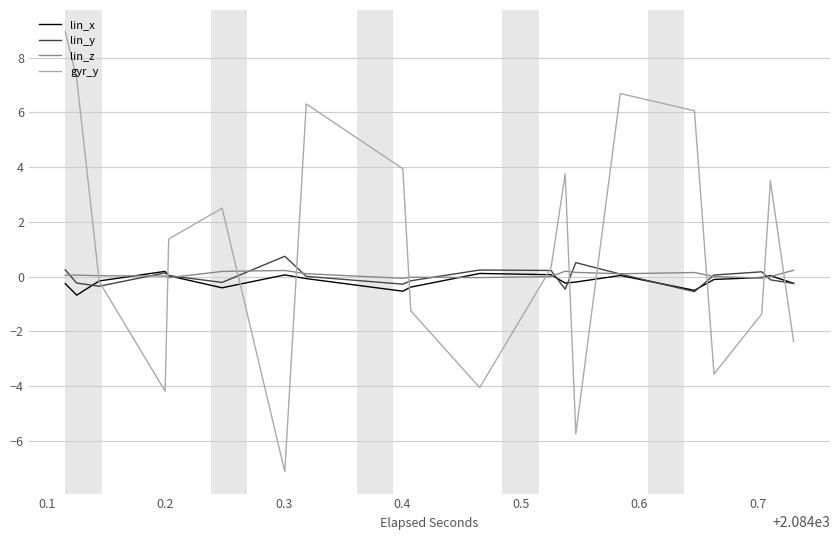

The lin_x series shows -0.1 at 14. True or false?

True